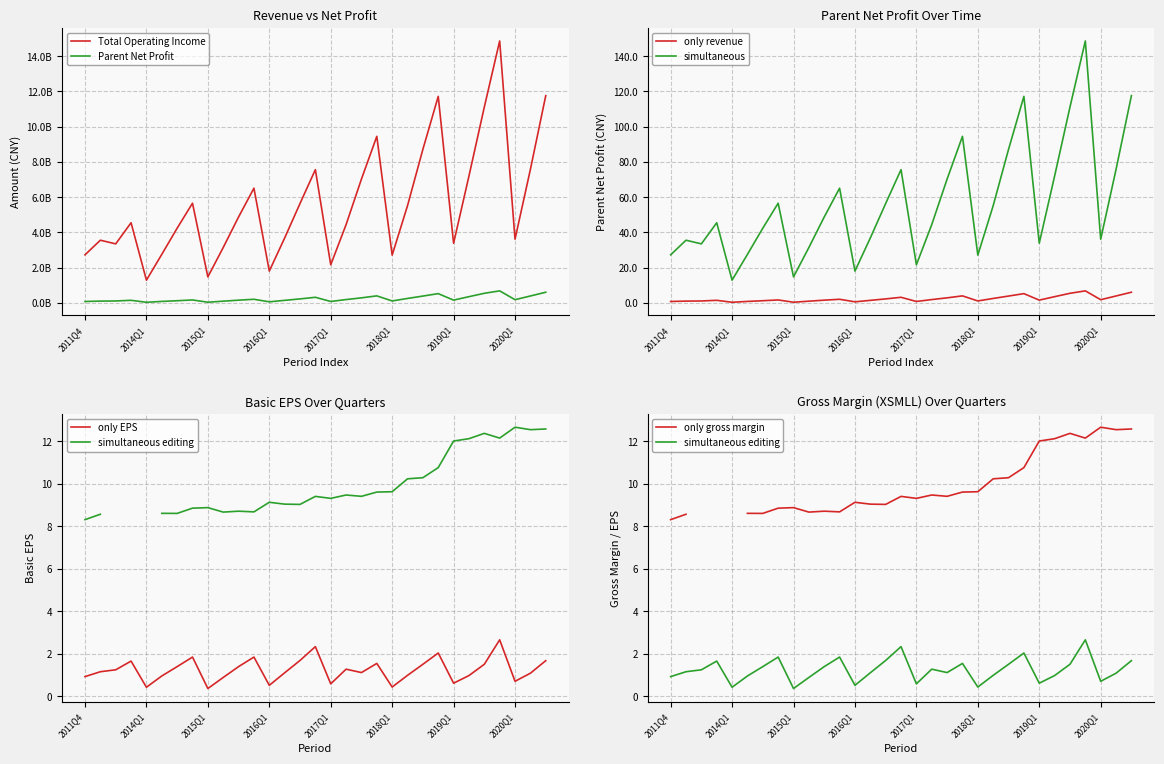

What is the lowest value of the PARENT_NETPROFIT series?

38275669.4